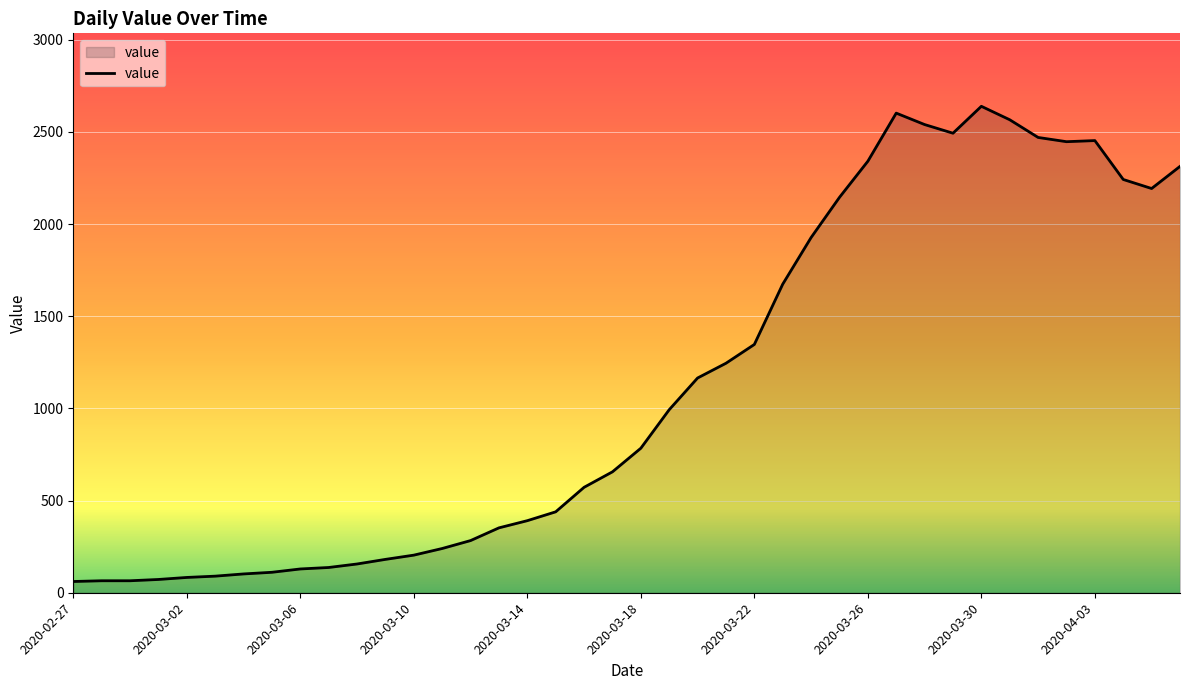

What is the difference between the maximum and minimum values?

2578